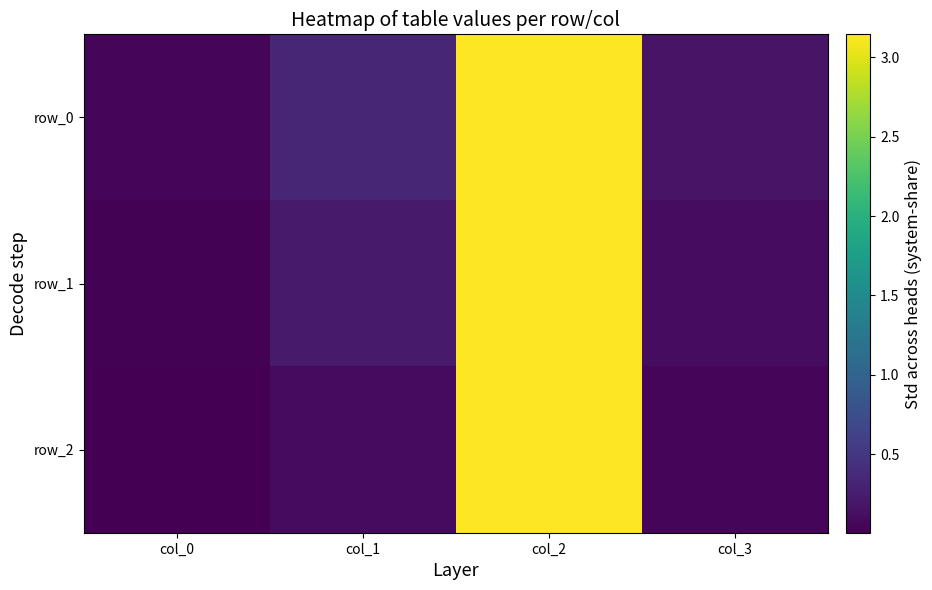

Which series changed the most between col_1 and col_3?

row_0